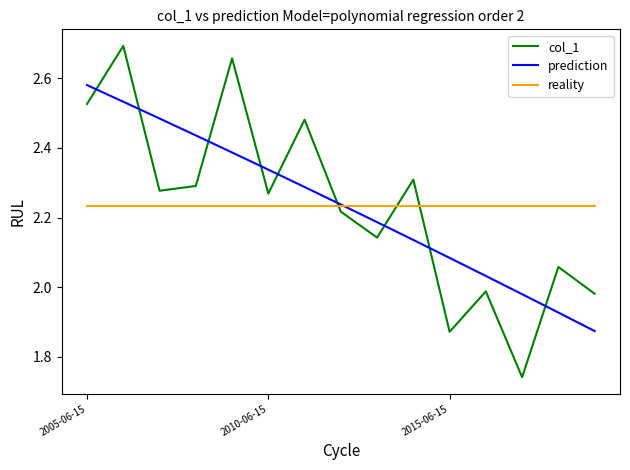

Which series has the widest spread of values?

col_1